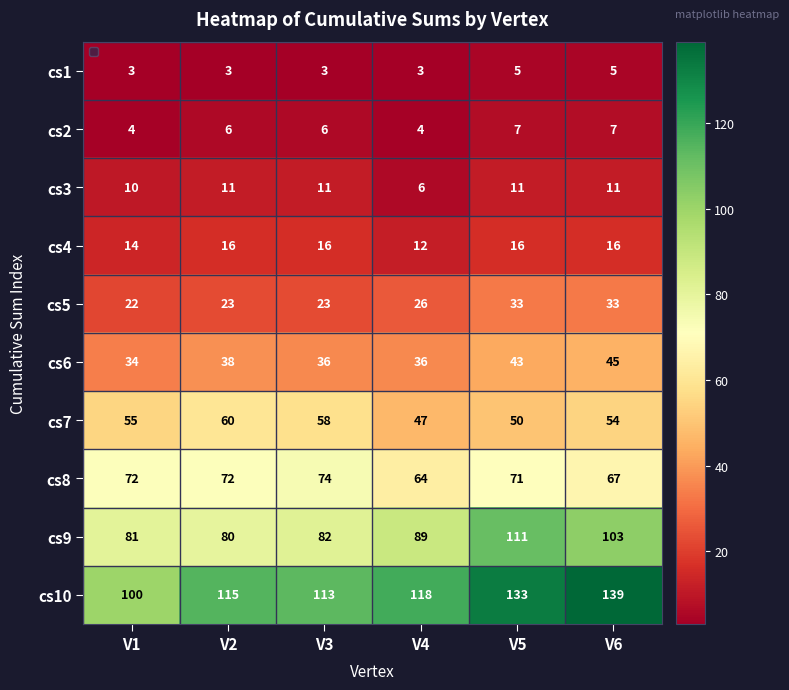

What is the difference between the maximum and second lowest values in the cs9 series?

30